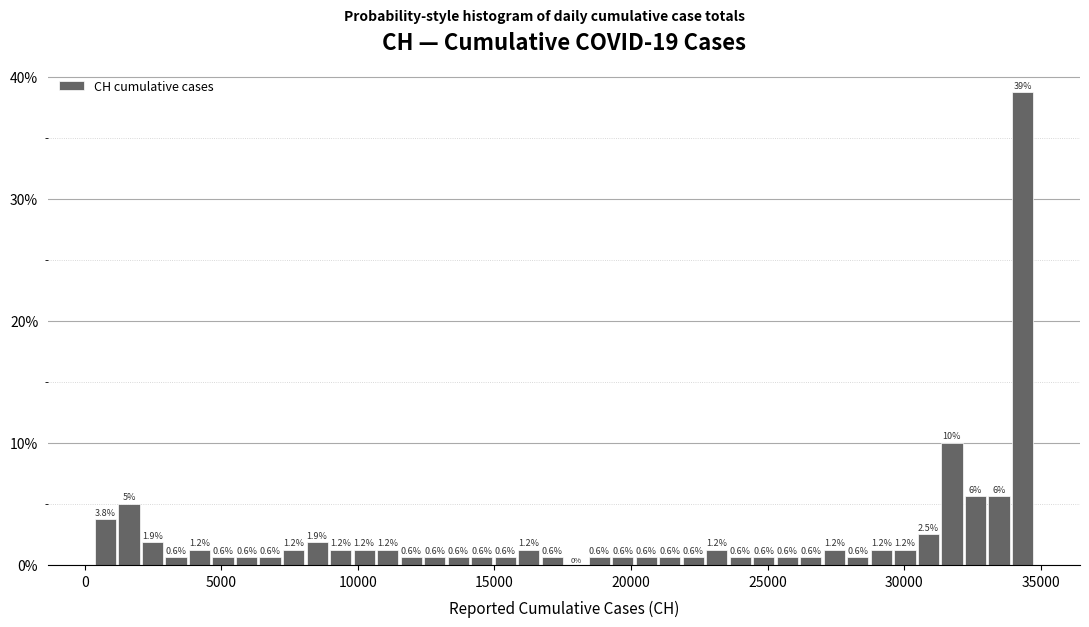

Read against the x-axis, roughly where is the centre of the tallest bar?

34500